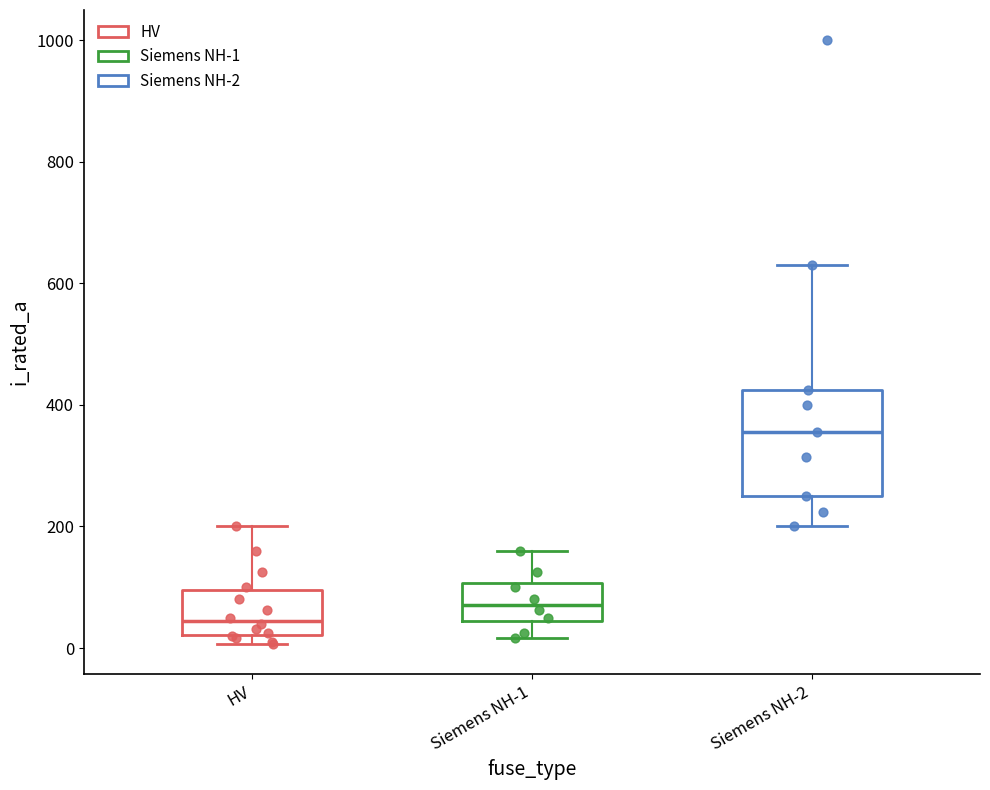

Which box has the lowest median line?

HV